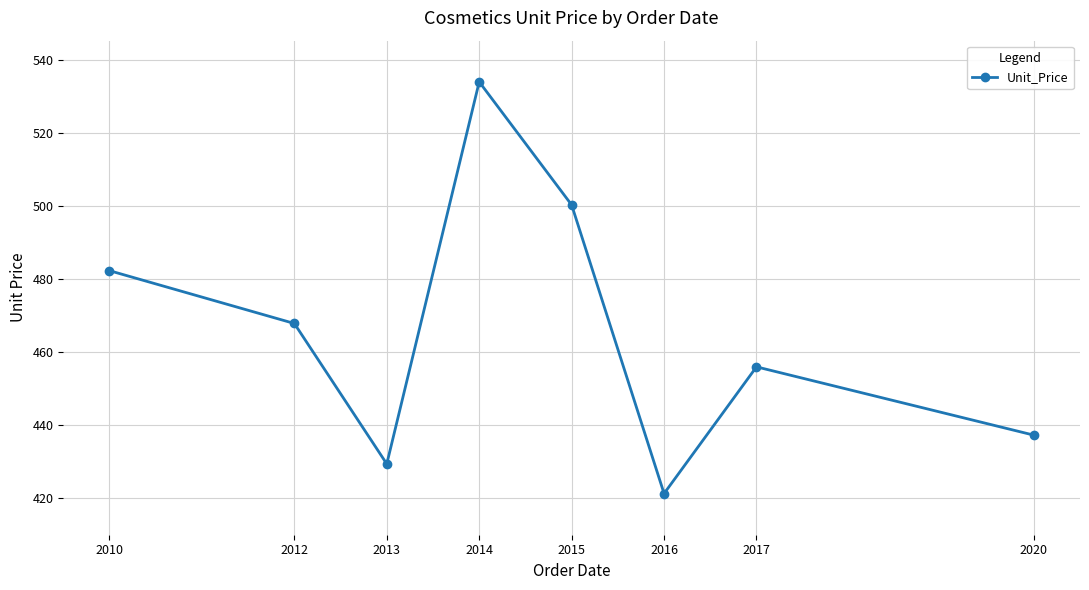

How many categories are shown in the chart?

8